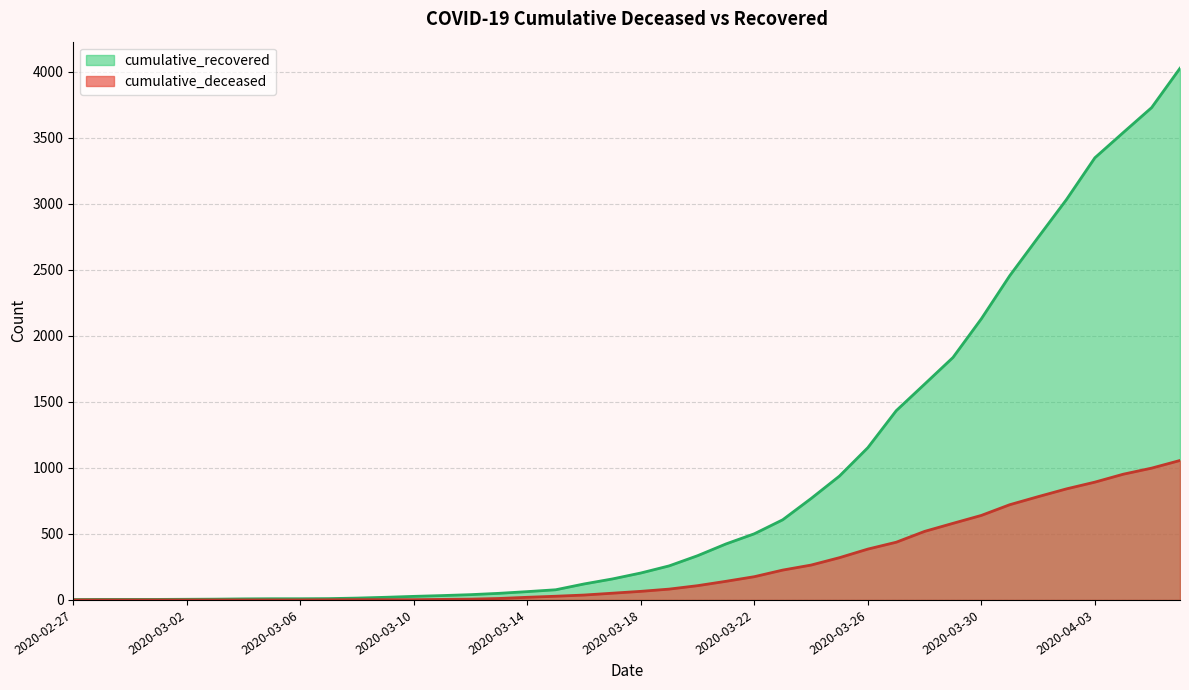

Rank the series at 2020-04-05 from lowest to highest value.

cumulative_deceased, cumulative_recovered